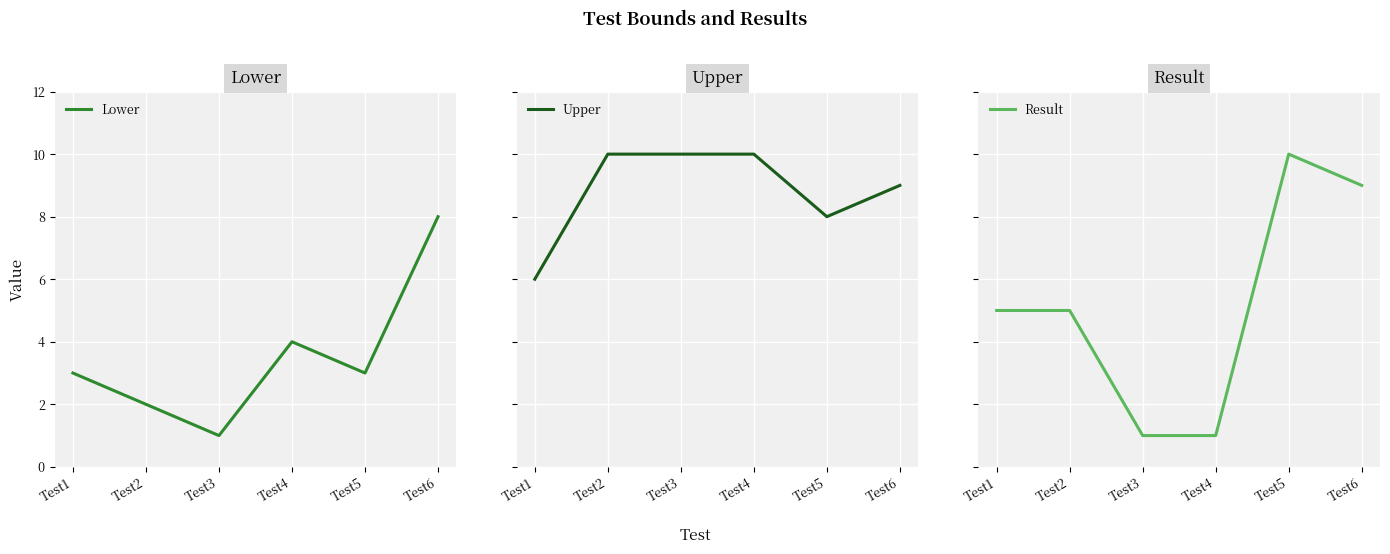

Reading right to left, extract all data points from this chart.

Lower: 8	3	4	1	2	3
Upper: 9	8	10	10	10	6
Result: 9	10	1	1	5	5